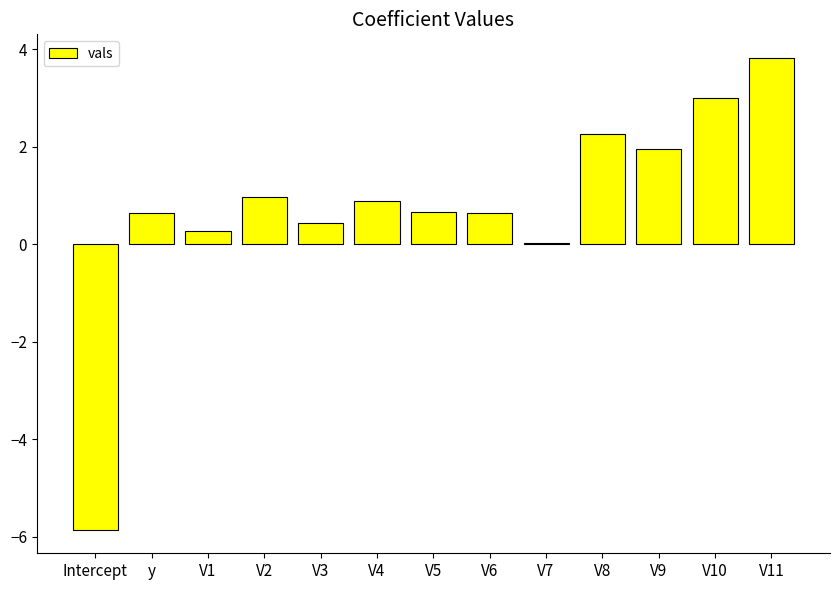

Does the chart contain stacked bars?

No